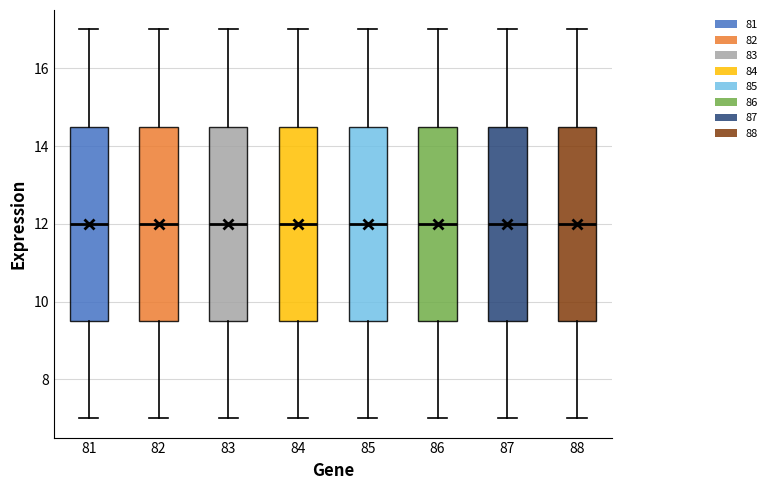

Reading left to right, transcribe this box plot: for each box, give where its median line is, the range the box spans, and where its two whiskers end, as read against the y-axis. The values are not printed on the chart, so give them approximately, as read against the axis.

81: median 12.0, box 9.6 to 14.6, whiskers 7.0 to 17.0
82: median 12.0, box 9.6 to 14.6, whiskers 7.0 to 17.0
83: median 12.0, box 9.6 to 14.6, whiskers 7.0 to 17.0
84: median 12.0, box 9.6 to 14.6, whiskers 7.0 to 17.0
85: median 12.0, box 9.6 to 14.6, whiskers 7.0 to 17.0
86: median 12.0, box 9.6 to 14.6, whiskers 7.0 to 17.0
87: median 12.0, box 9.6 to 14.6, whiskers 7.0 to 17.0
88: median 12.0, box 9.6 to 14.6, whiskers 7.0 to 17.0